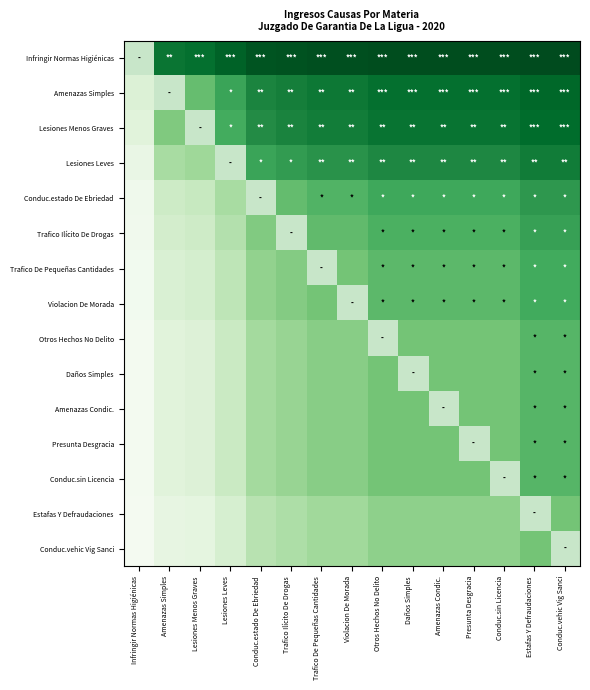

The Amenazas Simples series shows 0.2 at Infringir Normas Higiénicas. True or false?

True